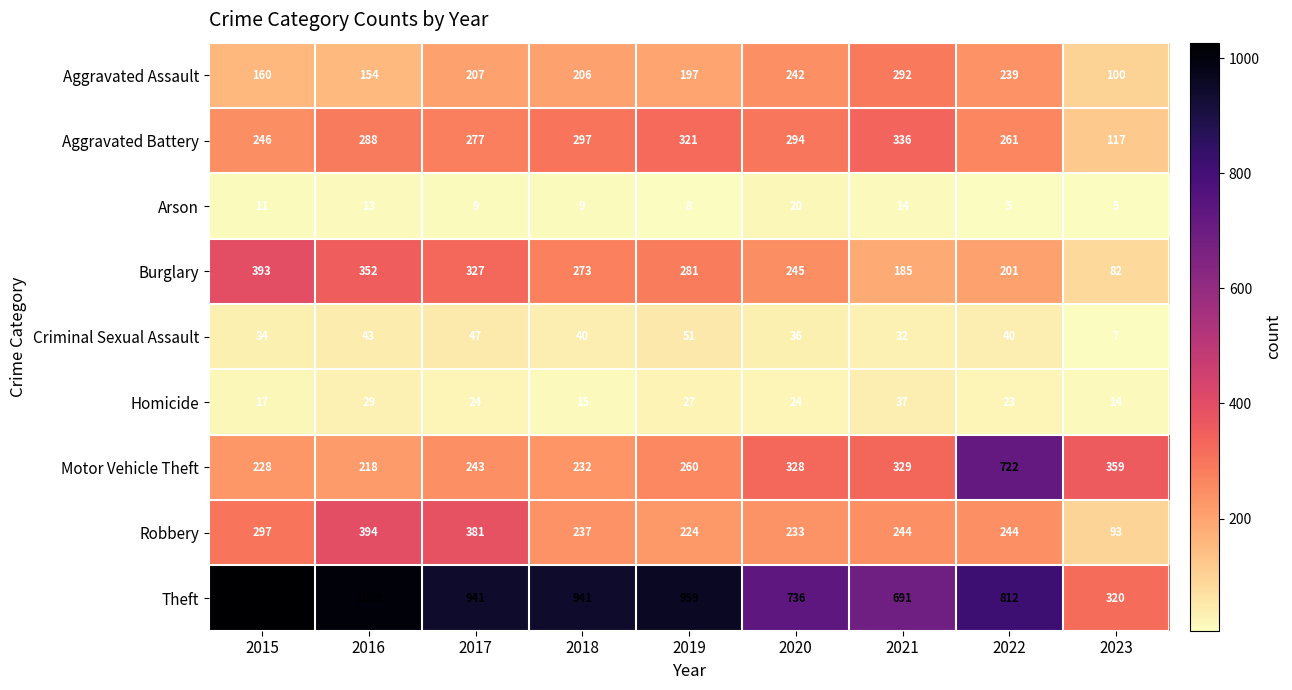

How many categories are shown in the chart?

9